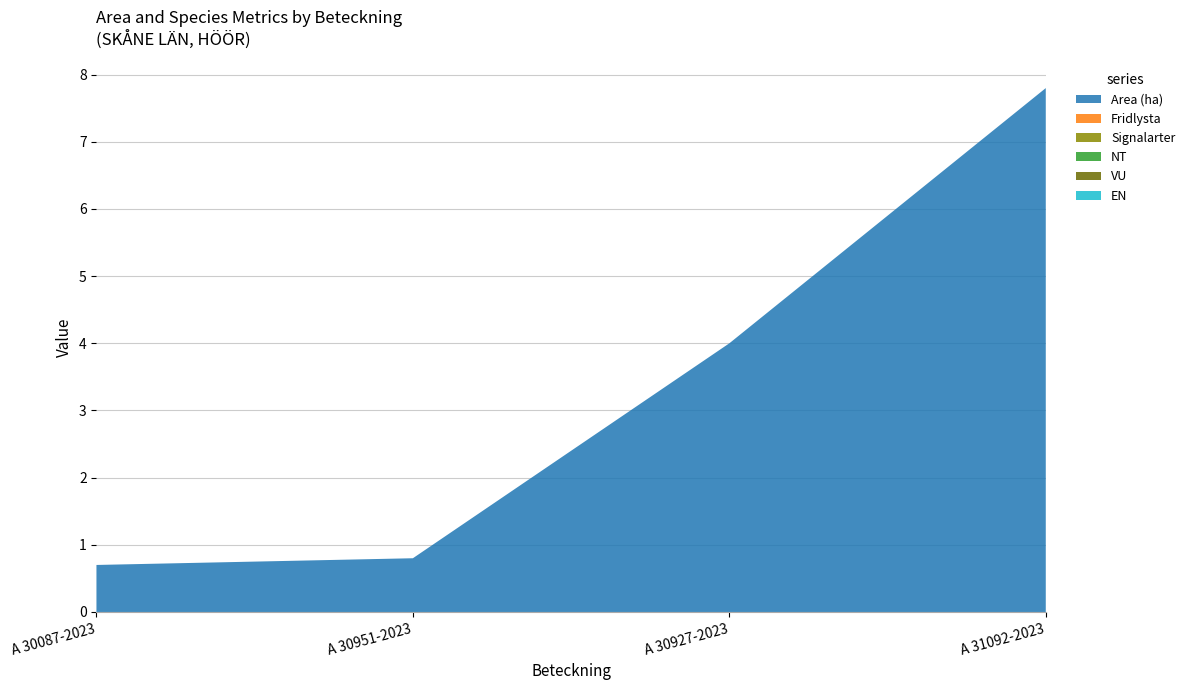

Reading left to right, extract all data points from this chart.

Area (ha): A 30087-2023=0.7	A 30951-2023=0.8	A 30927-2023=4.0	A 31092-2023=7.8
Fridlysta: A 30087-2023=0.0	A 30951-2023=0.0	A 30927-2023=0.0	A 31092-2023=0.0
Signalarter: A 30087-2023=0.0	A 30951-2023=0.0	A 30927-2023=0.0	A 31092-2023=0.0
NT: A 30087-2023=0.0	A 30951-2023=0.0	A 30927-2023=0.0	A 31092-2023=0.0
VU: A 30087-2023=0.0	A 30951-2023=0.0	A 30927-2023=0.0	A 31092-2023=0.0
EN: A 30087-2023=0.0	A 30951-2023=0.0	A 30927-2023=0.0	A 31092-2023=0.0